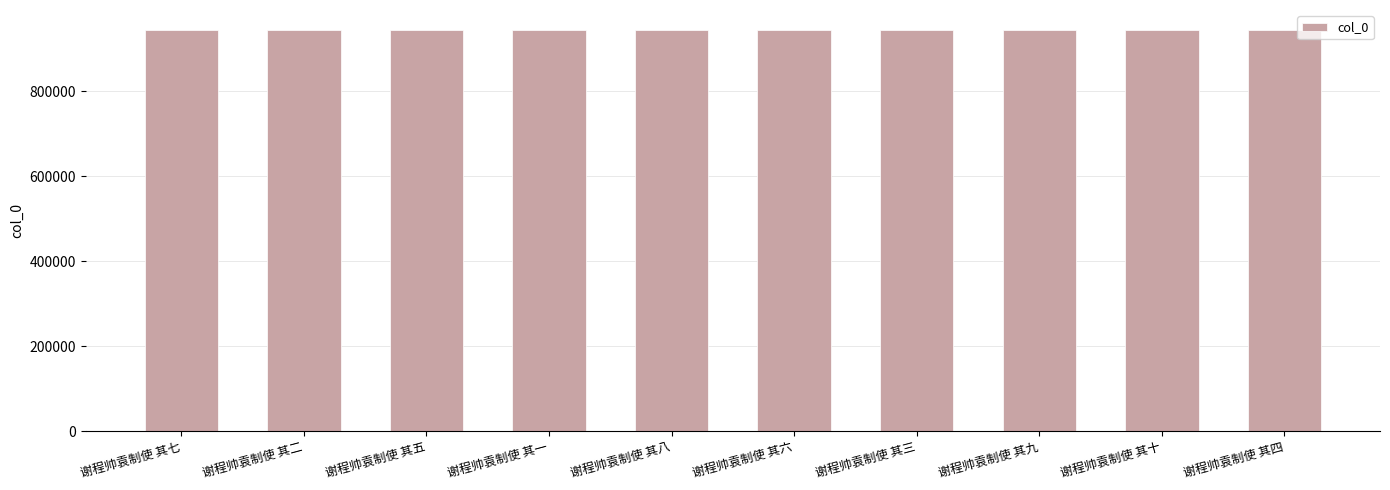

What is the average value?

944152